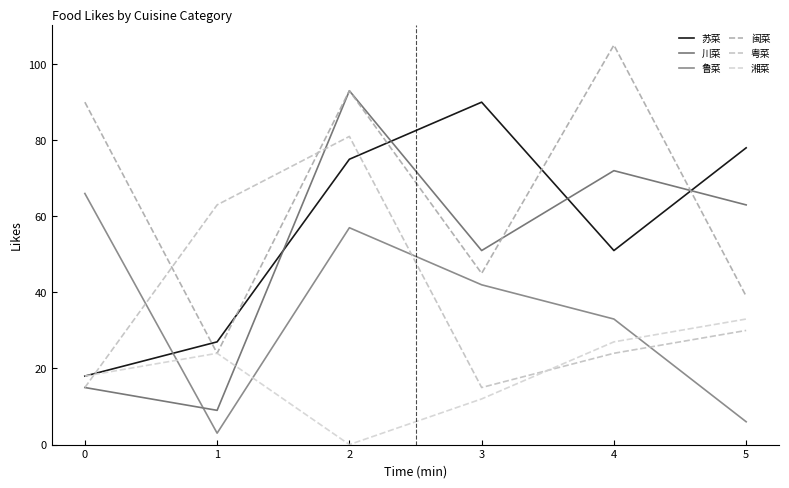

Rank the series by their maximum value, from highest to lowest.

闽菜, 川菜, 苏菜, 粤菜, 鲁菜, 湘菜